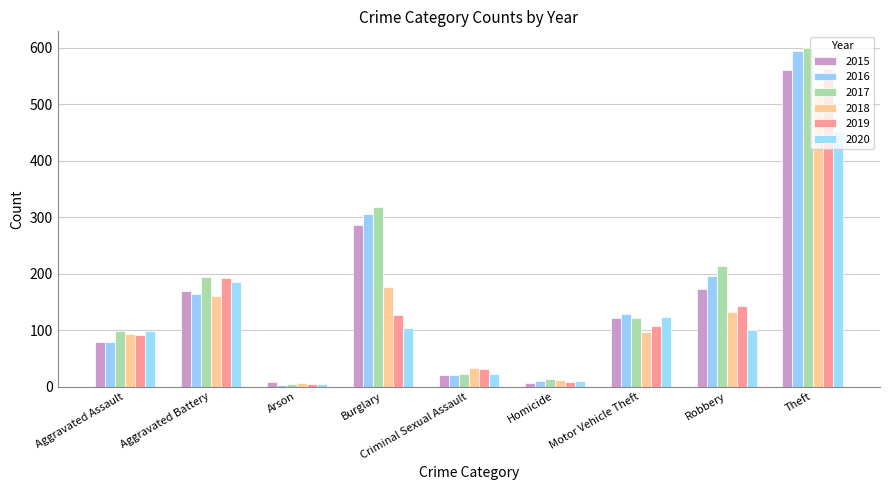

Reading right to left, extract all data points from this chart.

2015: Theft=561	Robbery=172	Motor Vehicle Theft=121	Homicide=7	Criminal Sexual Assault=21	Burglary=286	Arson=8	Aggravated Battery=169	Aggravated Assault=79
2016: Theft=594	Robbery=196	Motor Vehicle Theft=128	Homicide=10	Criminal Sexual Assault=20	Burglary=306	Arson=3	Aggravated Battery=164	Aggravated Assault=79
2017: Theft=599	Robbery=213	Motor Vehicle Theft=122	Homicide=13	Criminal Sexual Assault=23	Burglary=318	Arson=4	Aggravated Battery=194	Aggravated Assault=99
2018: Theft=521	Robbery=132	Motor Vehicle Theft=96	Homicide=12	Criminal Sexual Assault=33	Burglary=176	Arson=6	Aggravated Battery=160	Aggravated Assault=93
2019: Theft=563	Robbery=143	Motor Vehicle Theft=107	Homicide=8	Criminal Sexual Assault=31	Burglary=127	Arson=4	Aggravated Battery=193	Aggravated Assault=91
2020: Theft=452	Robbery=101	Motor Vehicle Theft=123	Homicide=9	Criminal Sexual Assault=23	Burglary=103	Arson=5	Aggravated Battery=186	Aggravated Assault=99